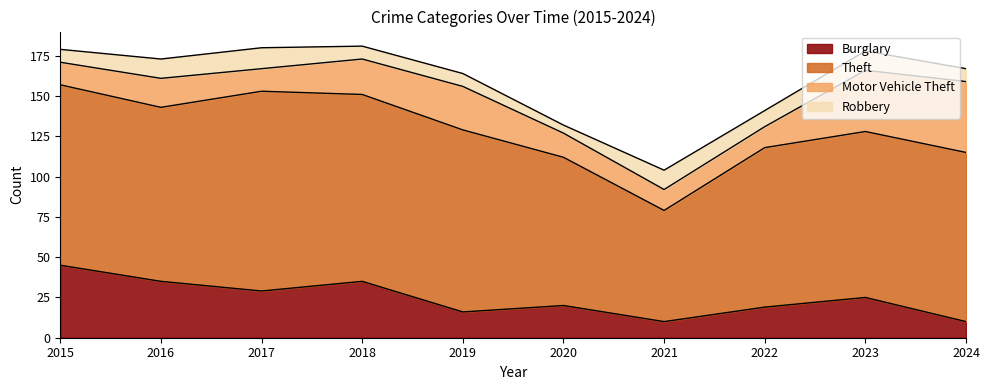

True or false: Theft and Robbery cross at least once.

False